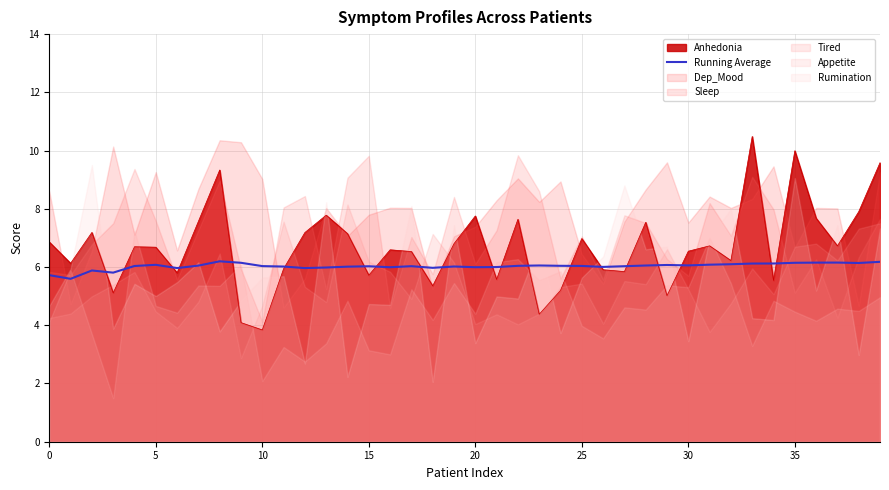

How many data points does each series have?

40